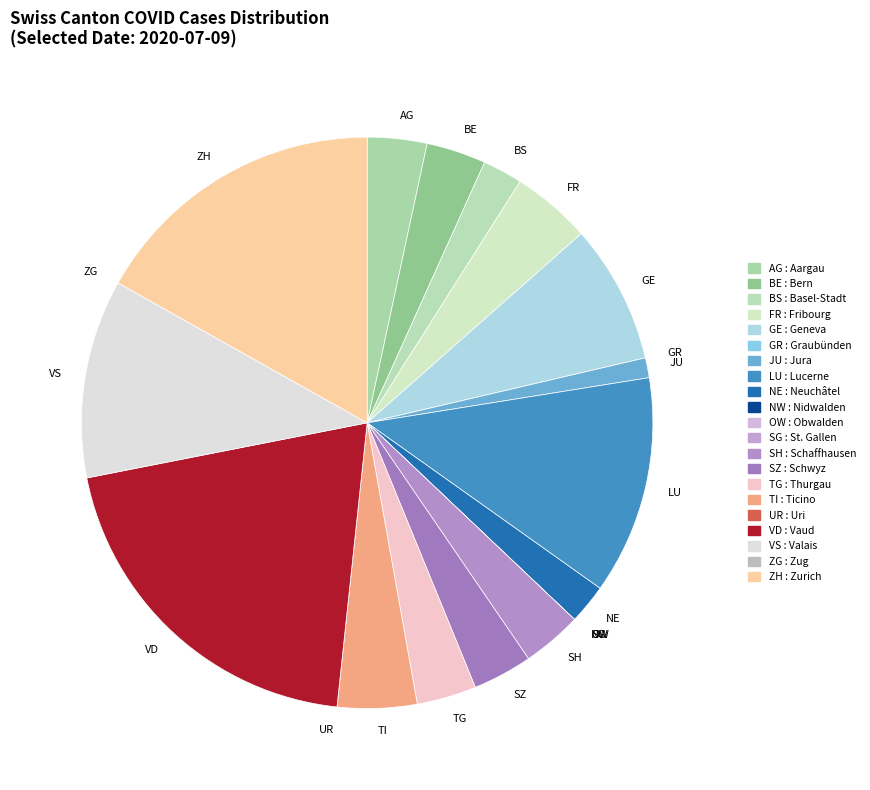

Which category has the biggest portion of the pie?

VD